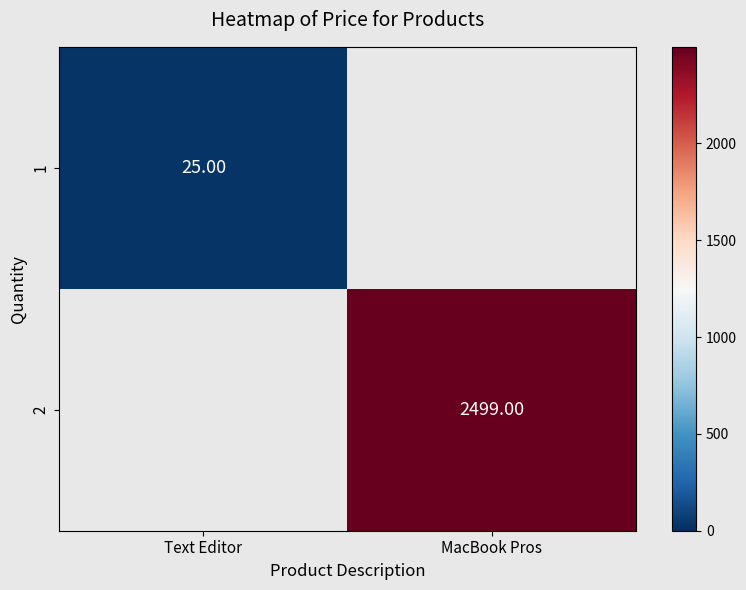

Which label corresponds to the largest value in the chart?

MacBook Pros